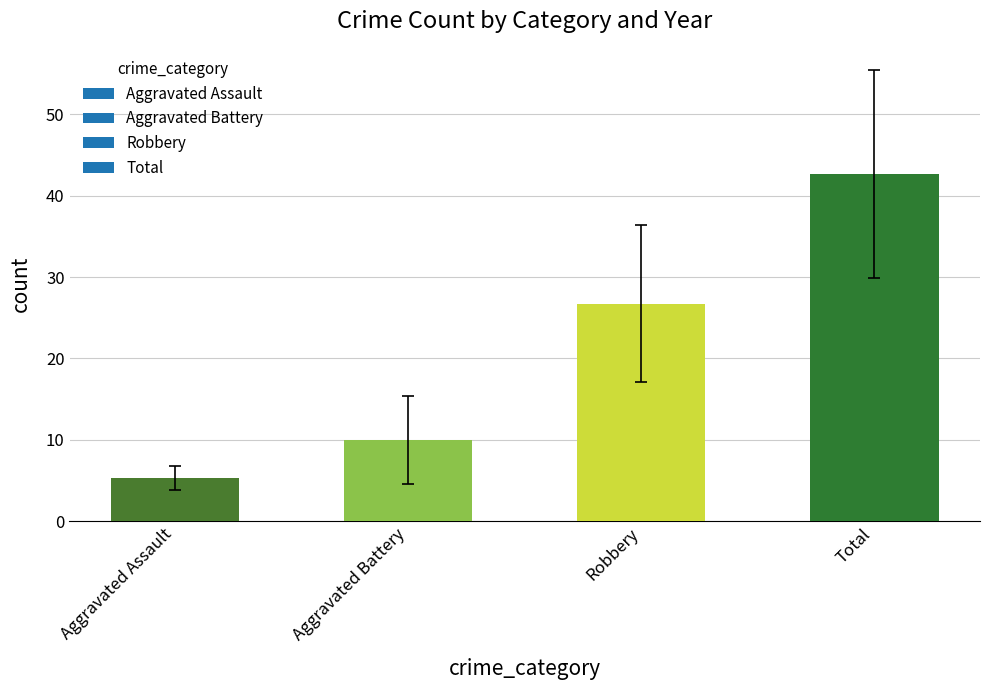

Which label corresponds to the largest value in the chart?

Total